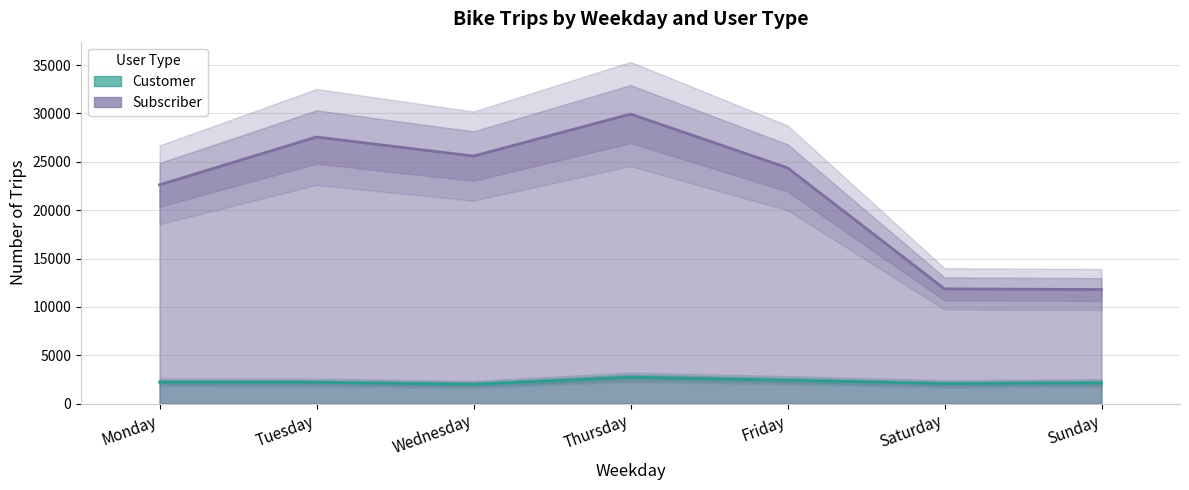

At which label does Customer reach its peak?

Thursday